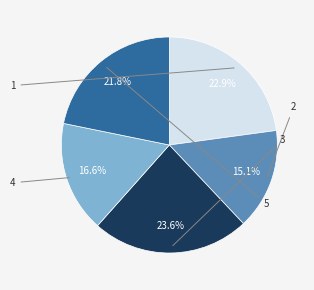

To the nearest percent, what is the difference between the largest and smallest slice percentages?

8%